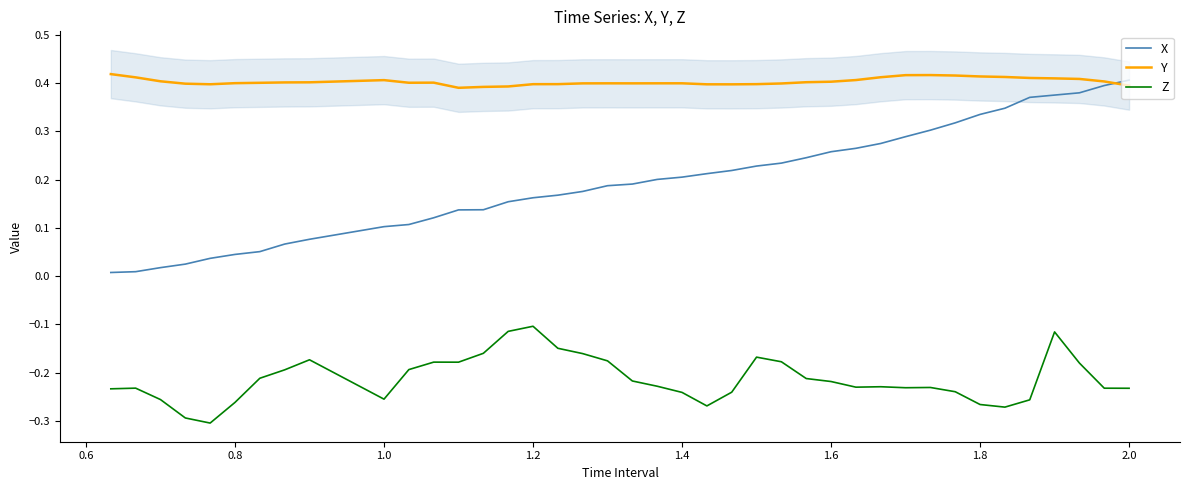

True or false: X and Z cross at least once.

False